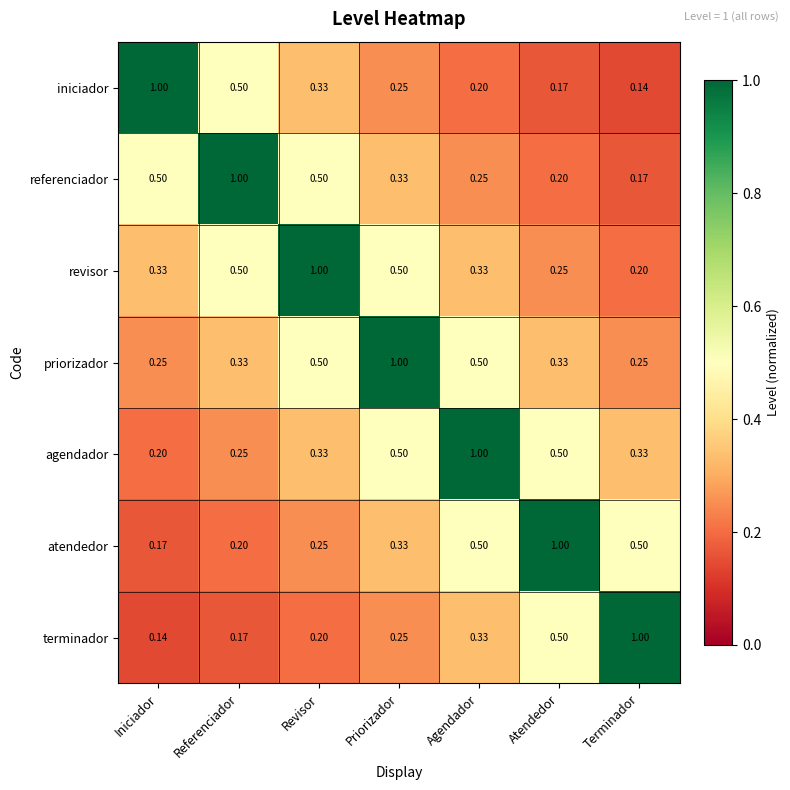

At which label does terminador reach its minimum?

Iniciador